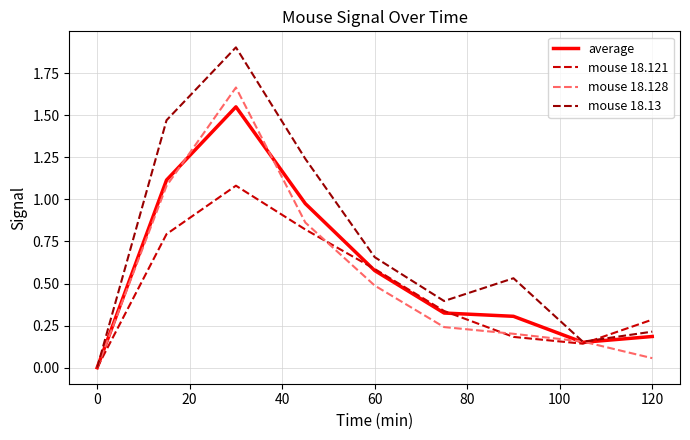

Rank the series by their average value, from highest to lowest.

mouse 18.13, average, mouse 18.128, mouse 18.121